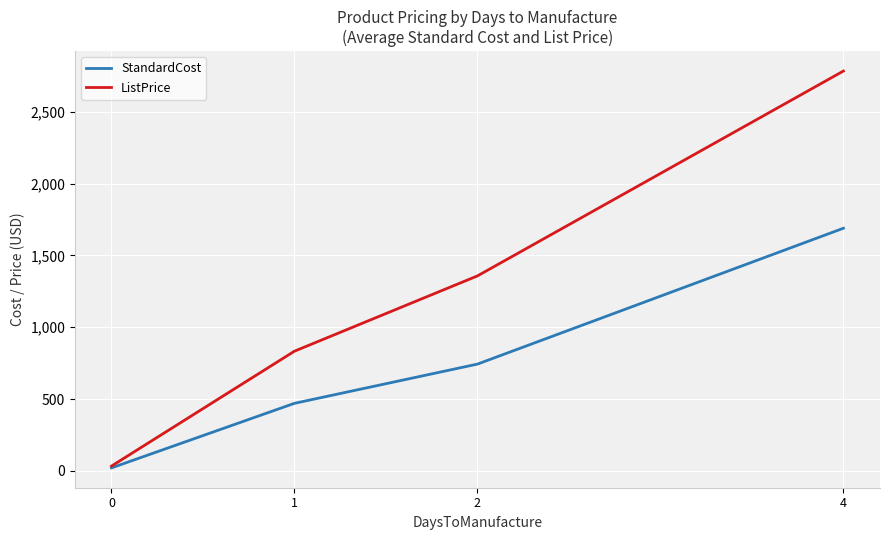

True or false: ListPrice has a value of 4044.0 at 4.

False